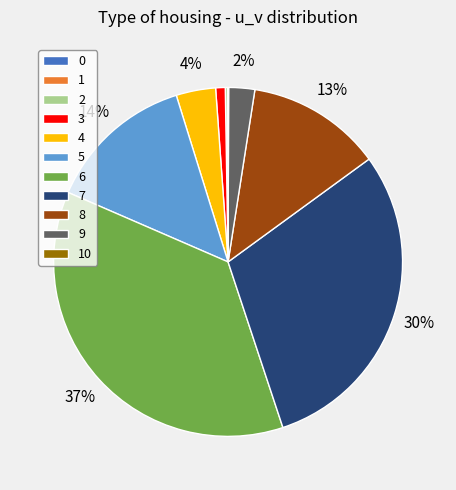

Do 6 and 8 together represent more than half of the pie?

No